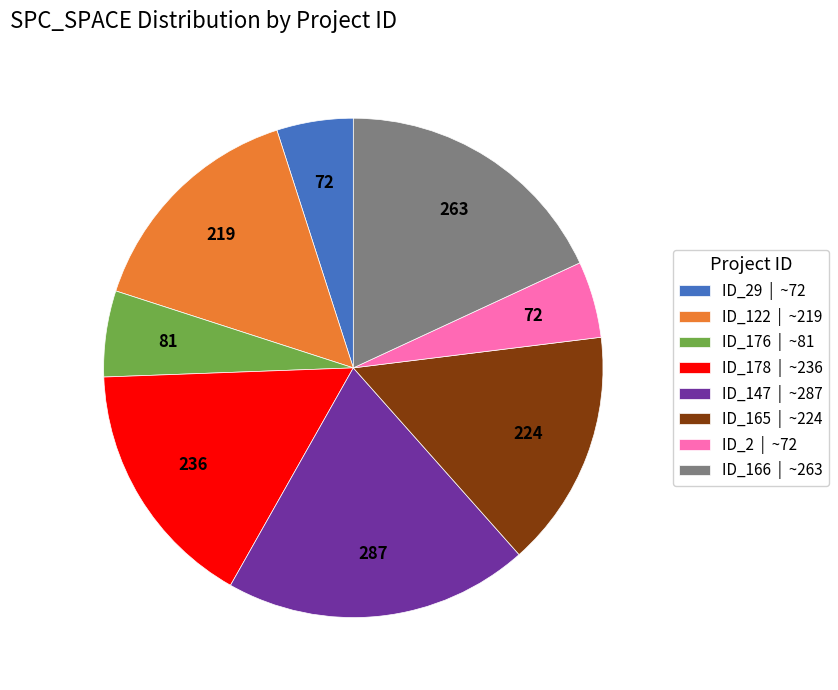

The ID_176 | ~81 slice represents 16% of the pie. True or false?

False